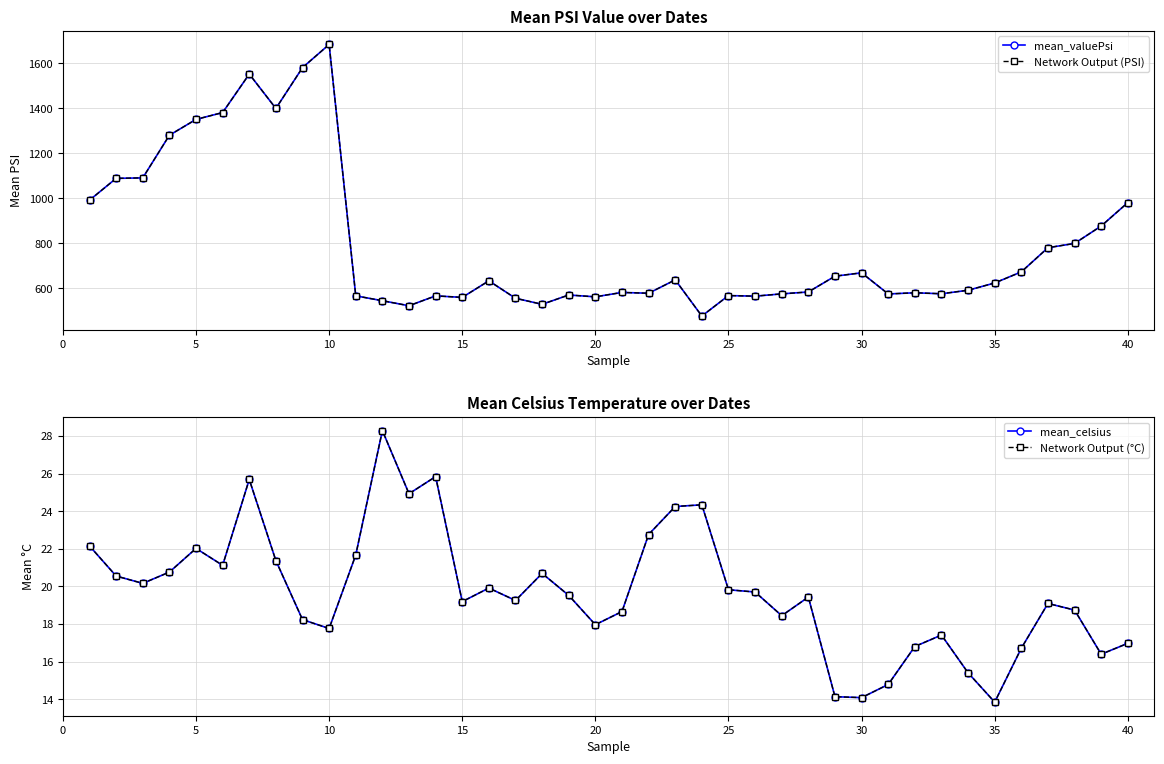

The value of Network Output (PSI) at 15 is 559.9. True or false?

True